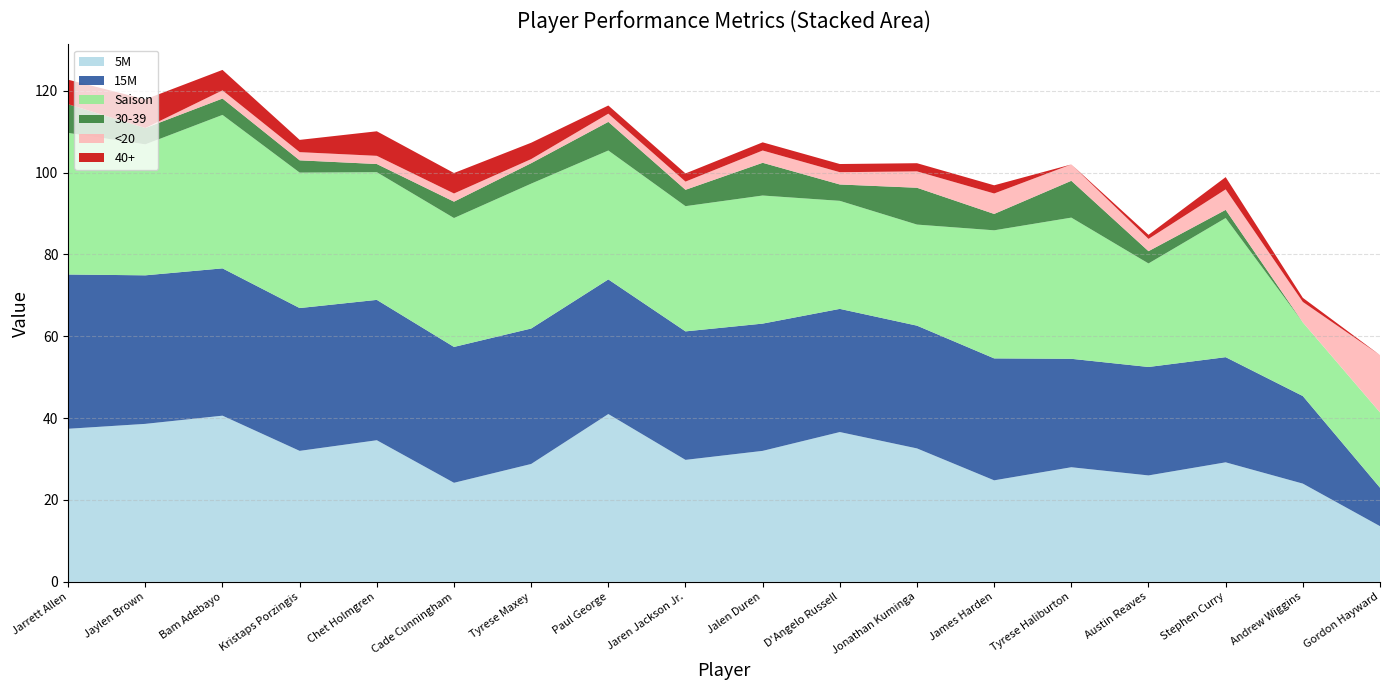

Reading right to left, transcribe all the data shown in this chart.

5M: Gordon Hayward=13.6	Andrew Wiggins=24.0	Stephen Curry=29.2	Austin Reaves=26.0	Tyrese Haliburton=28.0	James Harden=24.8	Jonathan Kuminga=32.6	D'Angelo Russell=36.6	Jalen Duren=32.0	Jaren Jackson Jr.=29.8	Paul George=41.0	Tyrese Maxey=28.8	Cade Cunningham=24.2	Chet Holmgren=34.6	Kristaps Porzingis=32.0	Bam Adebayo=40.6	Jaylen Brown=38.6	Jarrett Allen=37.4
15M: Gordon Hayward=9.4	Andrew Wiggins=21.4	Stephen Curry=25.7	Austin Reaves=26.5	Tyrese Haliburton=26.5	James Harden=29.8	Jonathan Kuminga=30.0	D'Angelo Russell=30.1	Jalen Duren=31.1	Jaren Jackson Jr.=31.4	Paul George=32.9	Tyrese Maxey=33.1	Cade Cunningham=33.2	Chet Holmgren=34.3	Kristaps Porzingis=34.9	Bam Adebayo=36.0	Jaylen Brown=36.3	Jarrett Allen=37.7
Saison: Gordon Hayward=18.4	Andrew Wiggins=18.0	Stephen Curry=34.0	Austin Reaves=25.3	Tyrese Haliburton=34.5	James Harden=31.3	Jonathan Kuminga=24.7	D'Angelo Russell=26.4	Jalen Duren=31.3	Jaren Jackson Jr.=30.6	Paul George=31.5	Tyrese Maxey=35.4	Cade Cunningham=31.5	Chet Holmgren=31.2	Kristaps Porzingis=33.1	Bam Adebayo=37.5	Jaylen Brown=32.0	Jarrett Allen=34.6
30-39: Gordon Hayward=0.0	Andrew Wiggins=0.0	Stephen Curry=2.0	Austin Reaves=3.0	Tyrese Haliburton=9.0	James Harden=4.0	Jonathan Kuminga=9.0	D'Angelo Russell=4.0	Jalen Duren=8.0	Jaren Jackson Jr.=4.0	Paul George=7.0	Tyrese Maxey=5.0	Cade Cunningham=4.0	Chet Holmgren=2.0	Kristaps Porzingis=3.0	Bam Adebayo=4.0	Jaylen Brown=4.0	Jarrett Allen=7.0
<20: Gordon Hayward=14.0	Andrew Wiggins=5.0	Stephen Curry=5.0	Austin Reaves=3.0	Tyrese Haliburton=4.0	James Harden=5.0	Jonathan Kuminga=4.0	D'Angelo Russell=3.0	Jalen Duren=3.0	Jaren Jackson Jr.=2.0	Paul George=2.0	Tyrese Maxey=1.0	Cade Cunningham=2.0	Chet Holmgren=2.0	Kristaps Porzingis=2.0	Bam Adebayo=2.0	Jaylen Brown=0.0	Jarrett Allen=0.0
40+: Gordon Hayward=0.0	Andrew Wiggins=1.0	Stephen Curry=3.0	Austin Reaves=1.0	Tyrese Haliburton=0.0	James Harden=2.0	Jonathan Kuminga=2.0	D'Angelo Russell=2.0	Jalen Duren=2.0	Jaren Jackson Jr.=2.0	Paul George=2.0	Tyrese Maxey=4.0	Cade Cunningham=5.0	Chet Holmgren=6.0	Kristaps Porzingis=3.0	Bam Adebayo=5.0	Jaylen Brown=7.0	Jarrett Allen=6.0